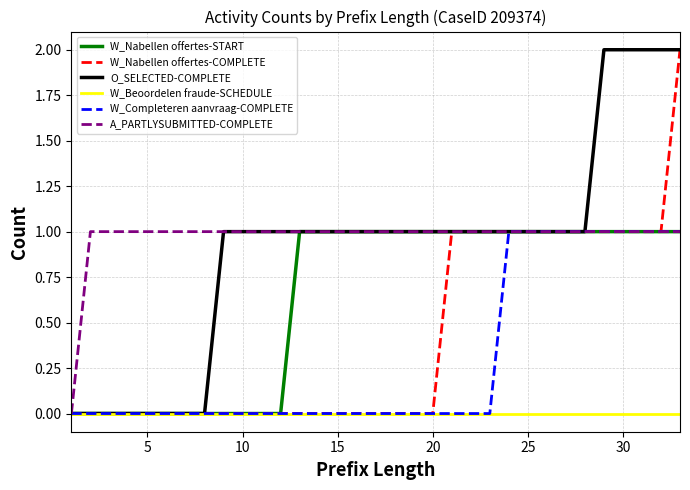

What is the difference between the maximum and minimum values in the W_Completeren aanvraag-COMPLETE series?

1